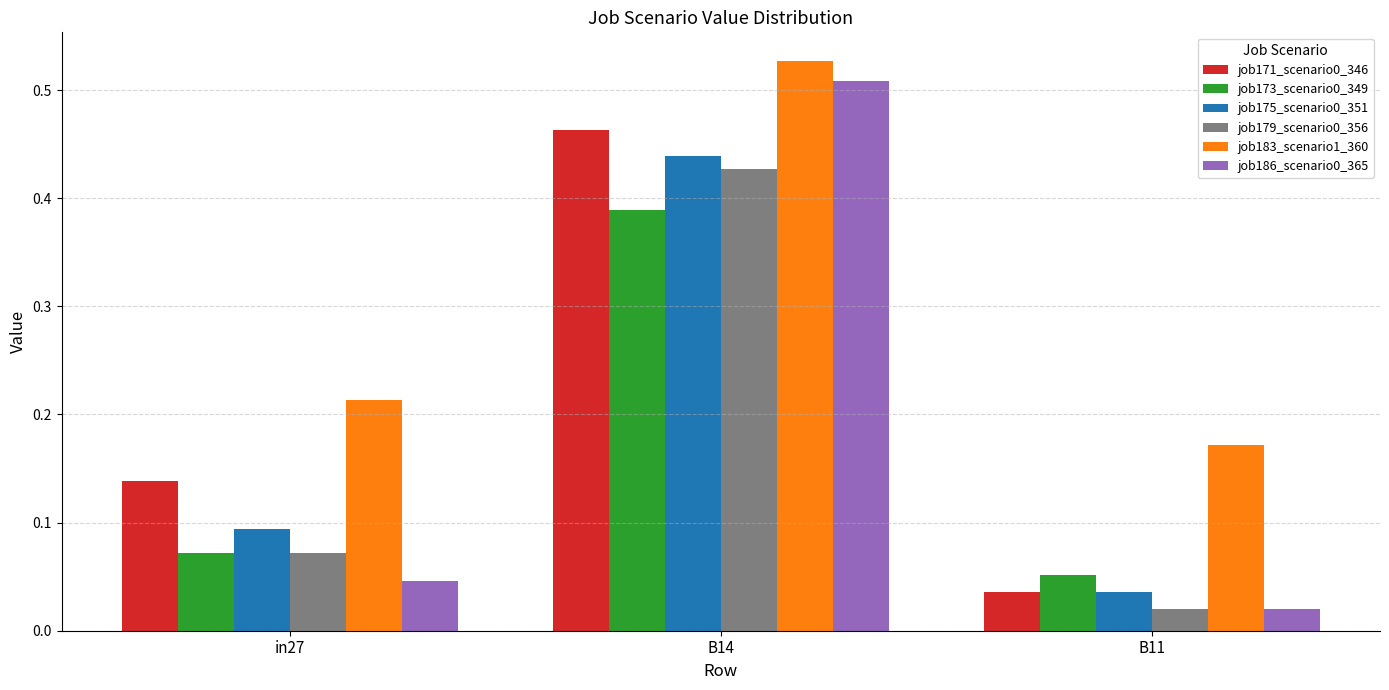

What is the total value across all series at in27?

0.6